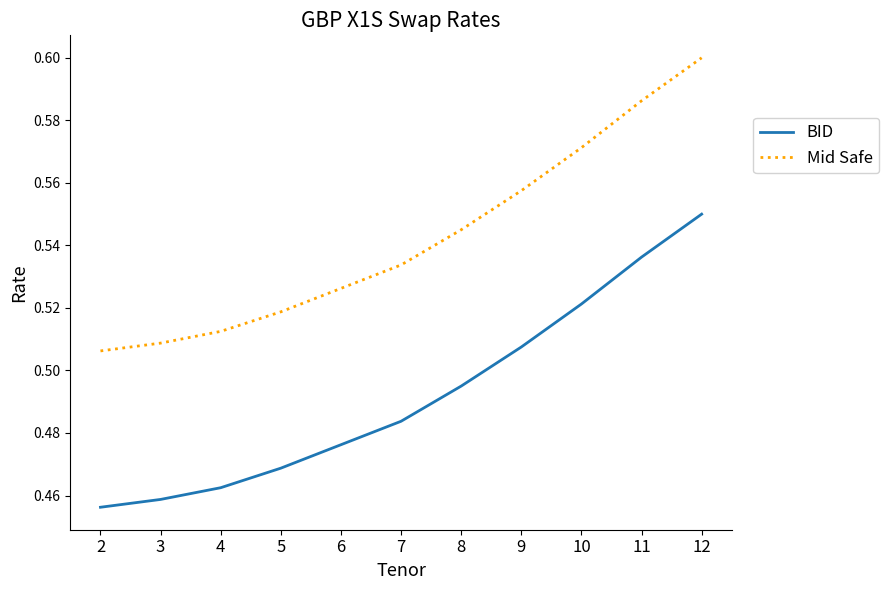

What is the sum of all BID values?

5.4